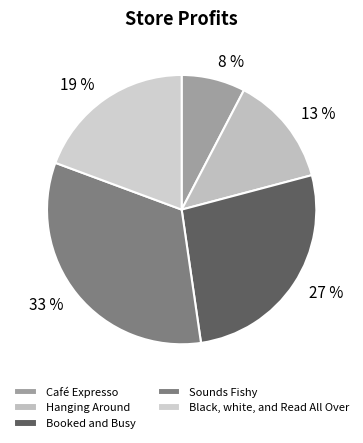

Which category has the biggest portion of the pie?

Sounds Fishy